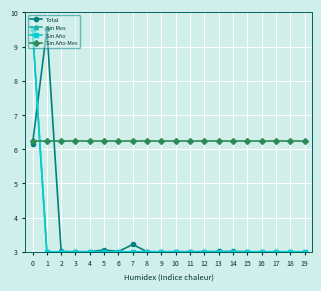

Is this an area chart (filled region under the line)?

No